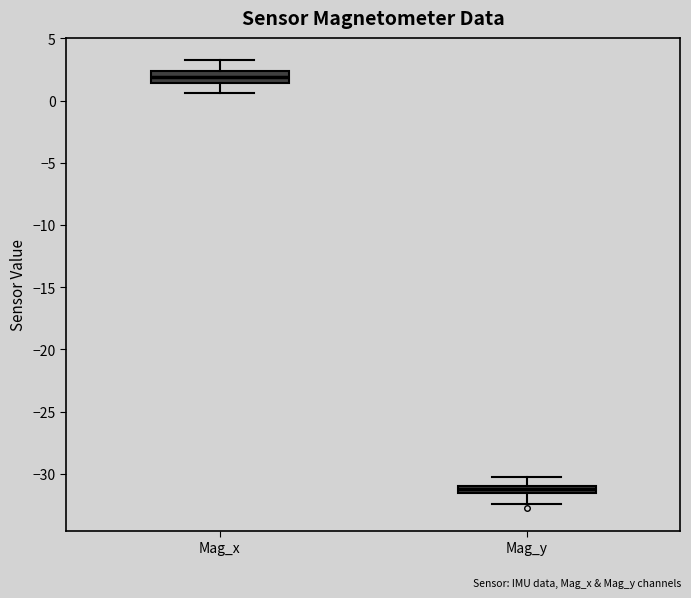

Where does the lower whisker of the box for Mag_x end on the y-axis? The values are not printed on the chart, so give them approximately, as read against the axis.

0.5